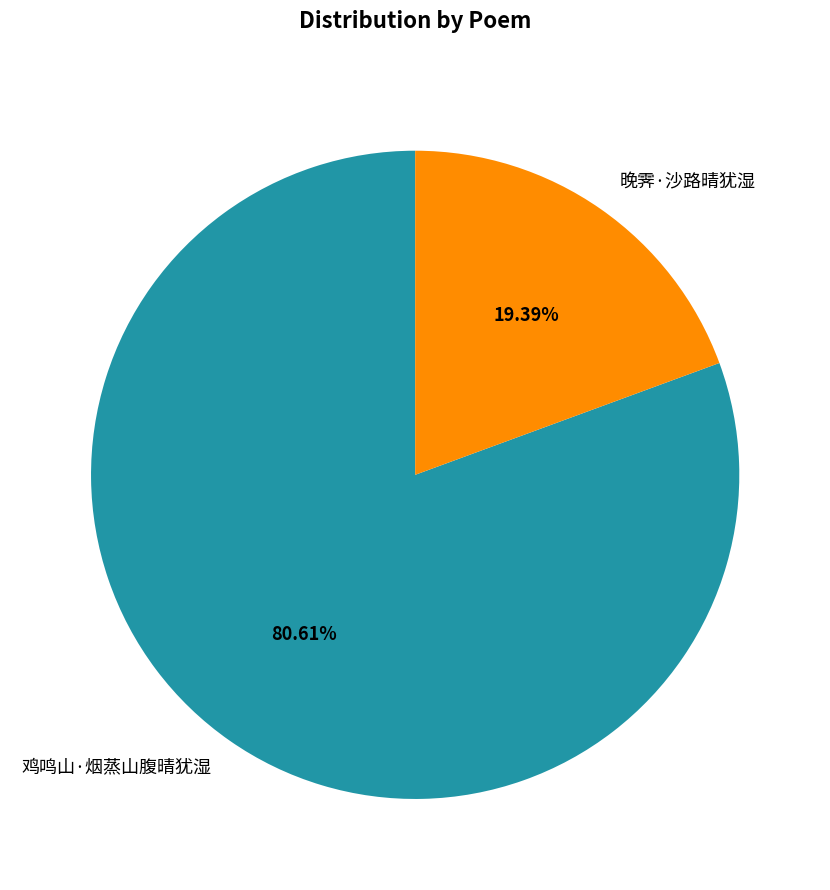

Do 晚霁·沙路晴犹湿 and 鸡鸣山·烟蒸山腹晴犹湿 together represent more than half of the pie?

Yes